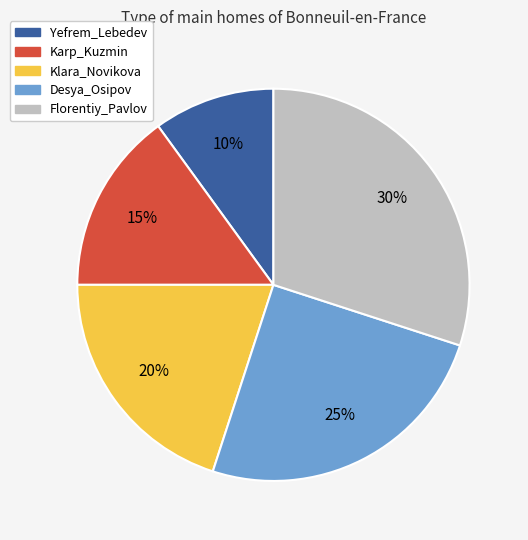

Rank the categories by value from lowest to highest.

Yefrem_Lebedev, Karp_Kuzmin, Klara_Novikova, Desya_Osipov, Florentiy_Pavlov